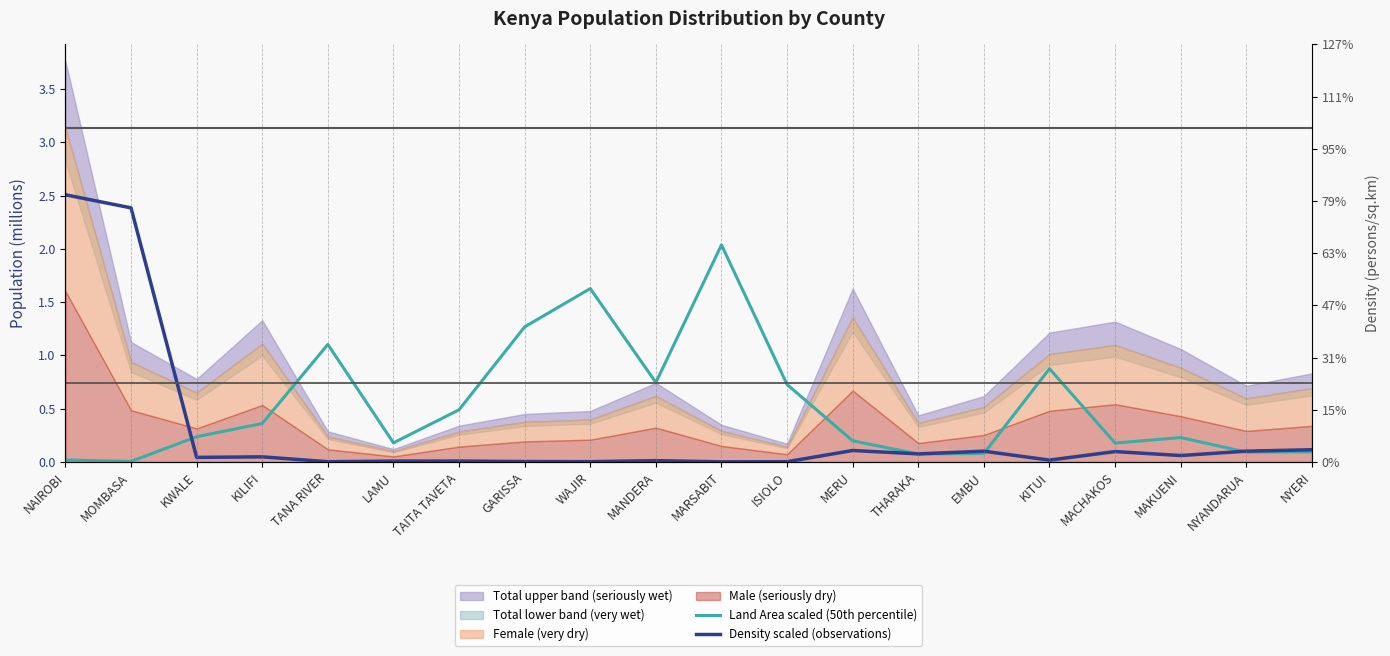

At which label is Density scaled (observations) closest to 1?

NYERI